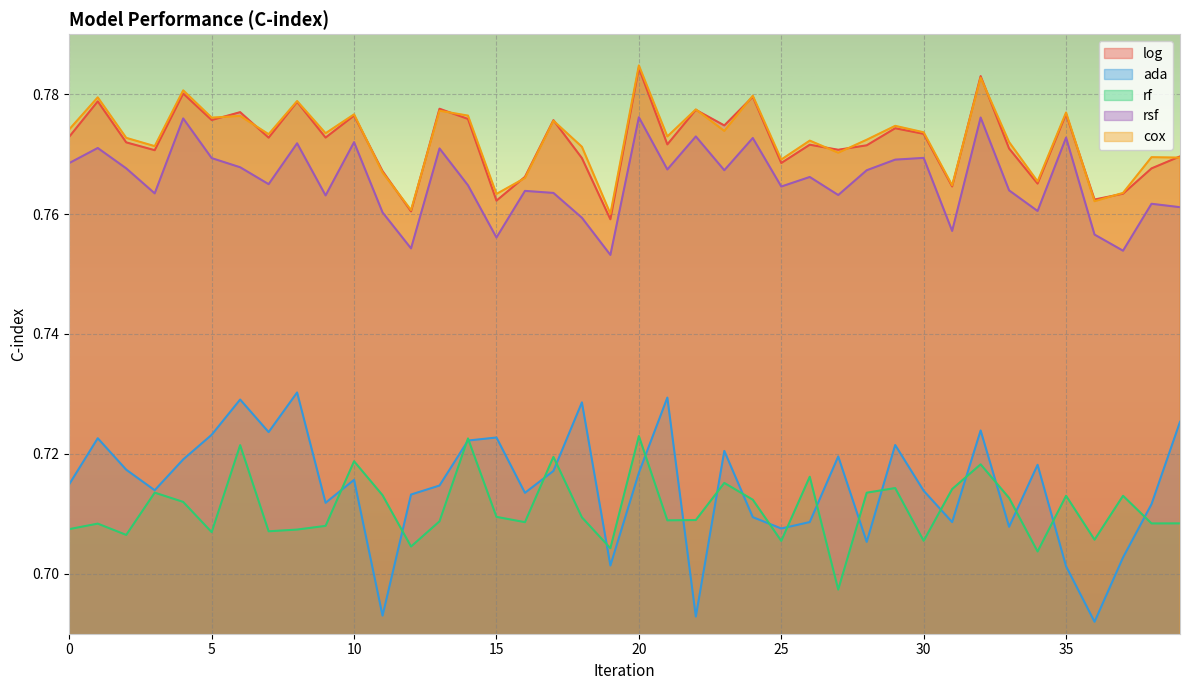

Which series has the largest total across all categories?

cox